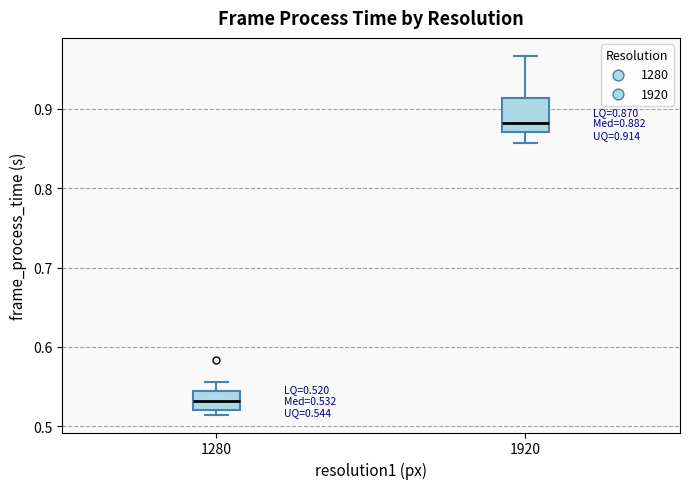

Which box is the tallest, from its lower edge to its upper edge?

1920